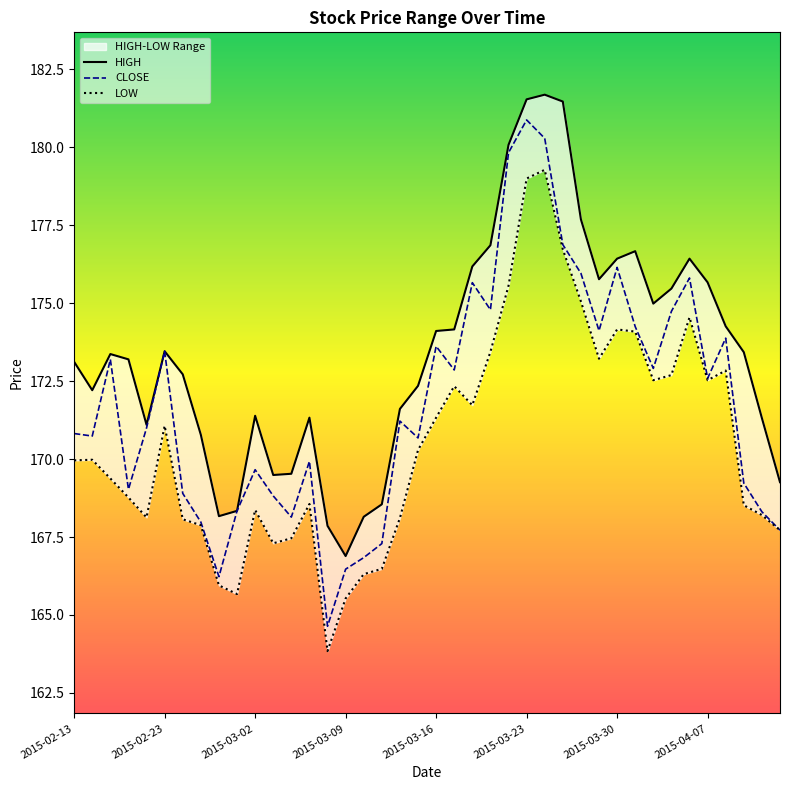

True or false: CLOSE has more than 1 points higher than both neighbors.

True